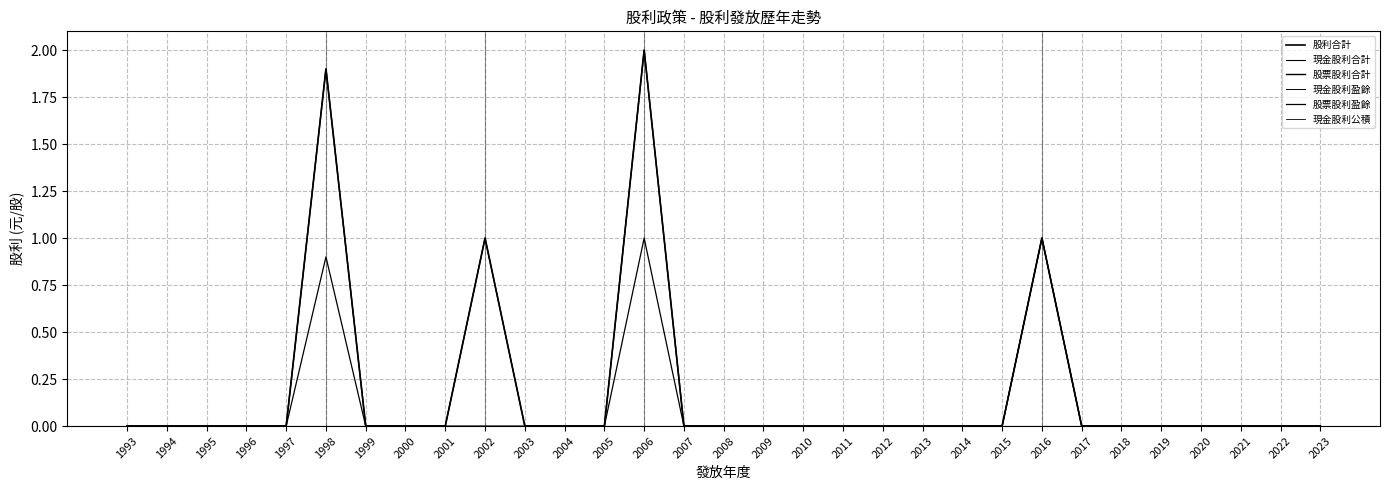

At how many categories does at least one series exceed 1?

2